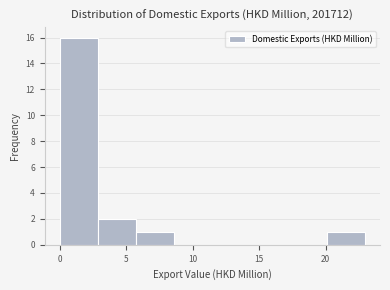

Reading left to right, transcribe this chart: for each bar, give the range it covers on the x-axis and its height. Neither the bar edges nor the heights are printed on the chart, so give them approximately, as read against the axes.

0.0 to 3.0: 16
3.0 to 5.5: 2
5.5 to 8.5: 1
8.5 to 11.5: 0
11.5 to 14.5: 0
14.5 to 17.0: 0
17.0 to 20.0: 0
20.0 to 23.0: 1